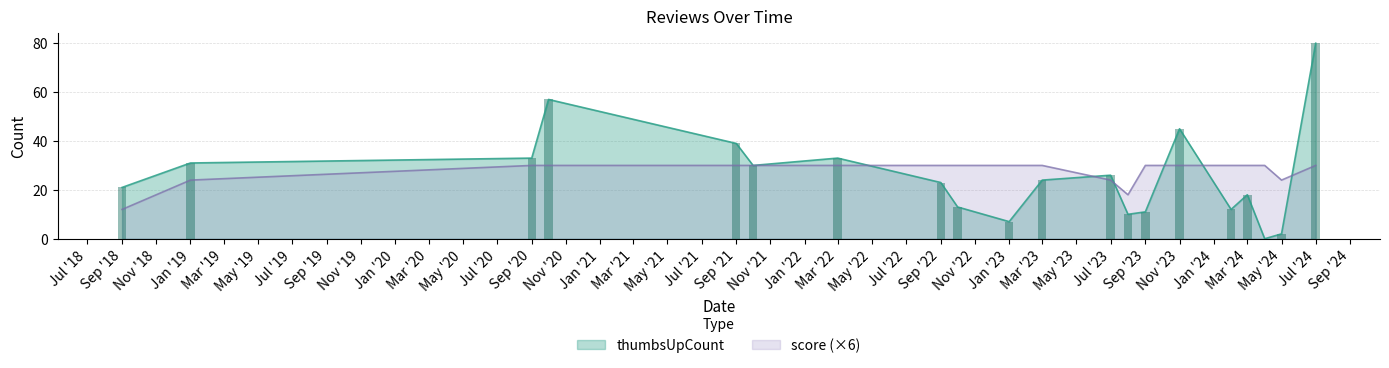

Are the bars horizontal?

No